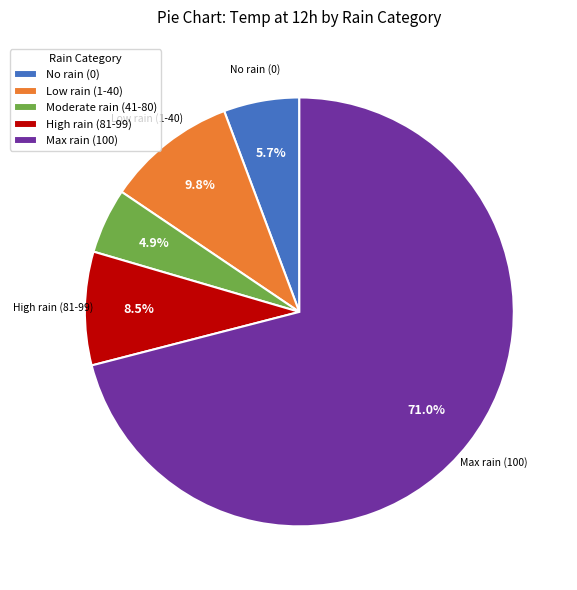

What portion of the pie excludes Low rain (1-40)?

90.2%